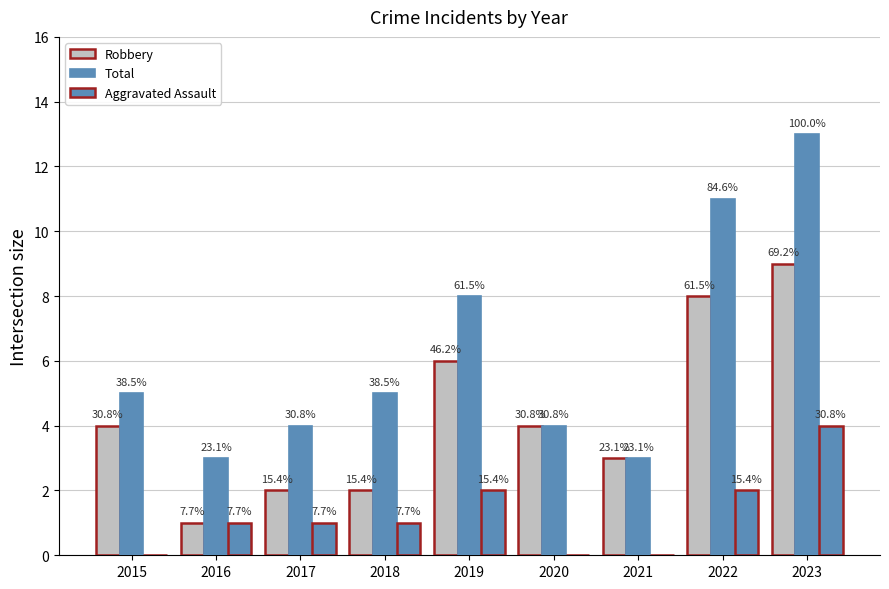

Does the chart contain stacked bars?

No